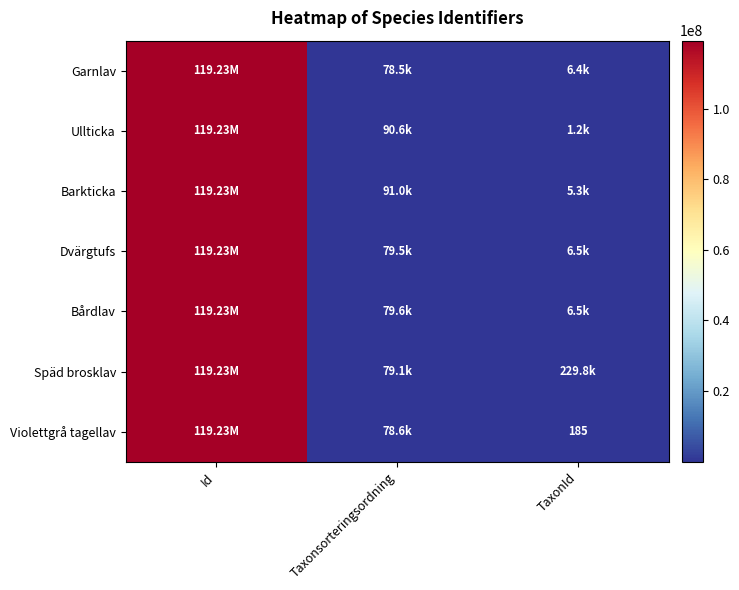

What is the approximate value of Garnlav at TaxonId, to the nearest 10?

6420